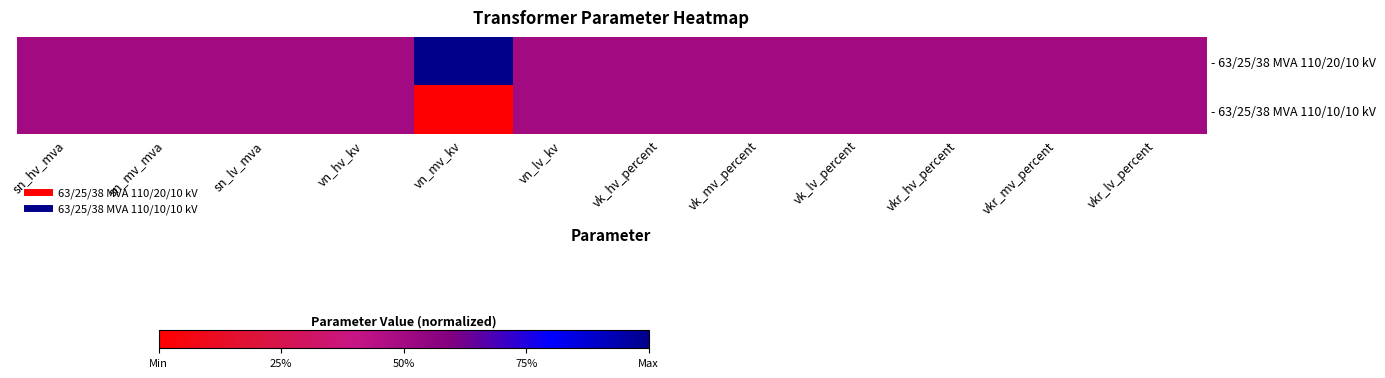

Reading left to right, transcribe all the data shown in this chart.

- 63/25/38 MVA 110/20/10 kV: sn_hv_mva=0.5	sn_mv_mva=0.5	sn_lv_mva=0.5	vn_hv_kv=0.5	vn_mv_kv=1.0	vn_lv_kv=0.5	vk_hv_percent=0.5	vk_mv_percent=0.5	vk_lv_percent=0.5	vkr_hv_percent=0.5	vkr_mv_percent=0.5	vkr_lv_percent=0.5
- 63/25/38 MVA 110/10/10 kV: sn_hv_mva=0.5	sn_mv_mva=0.5	sn_lv_mva=0.5	vn_hv_kv=0.5	vn_mv_kv=0.0	vn_lv_kv=0.5	vk_hv_percent=0.5	vk_mv_percent=0.5	vk_lv_percent=0.5	vkr_hv_percent=0.5	vkr_mv_percent=0.5	vkr_lv_percent=0.5